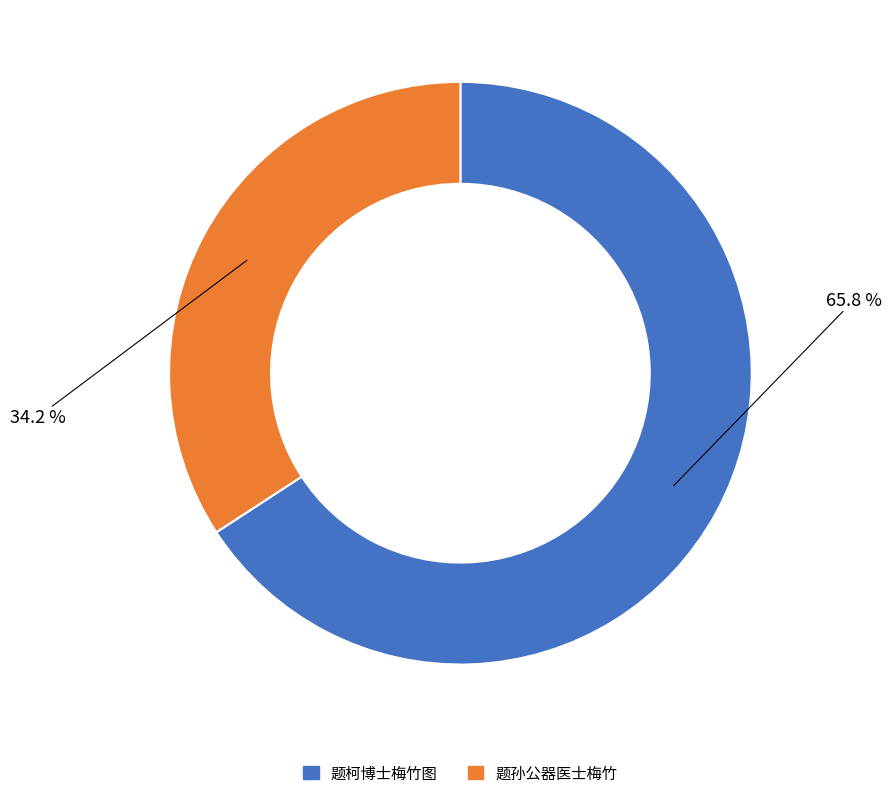

To the nearest percent, what percentage of the pie is 题孙公器医士梅竹?

34%